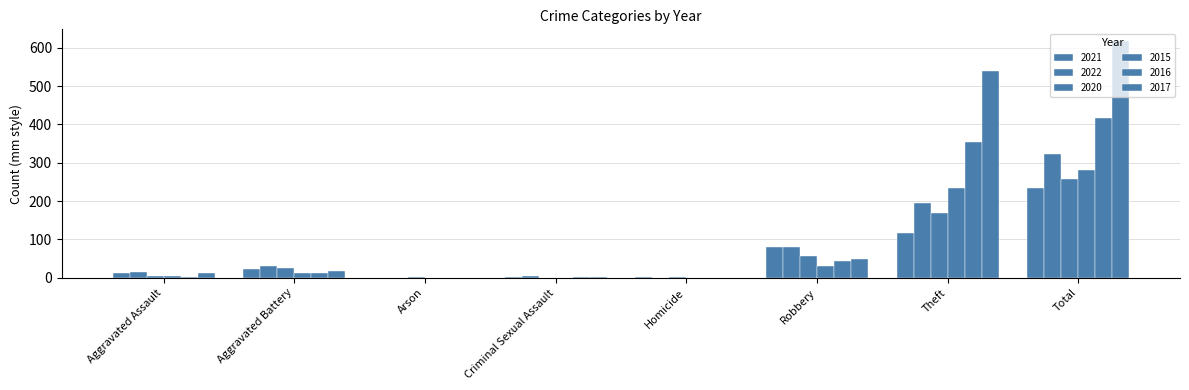

Reading right to left, what are all the values shown in this chart?

2021: 235	116	80	1	2	0	23	13
2022: 324	194	80	0	4	0	32	14
2020: 257	168	57	1	0	1	26	4
2015: 282	233	30	0	0	0	13	6
2016: 416	354	44	0	2	0	13	3
2017: 617	538	49	0	1	0	17	12